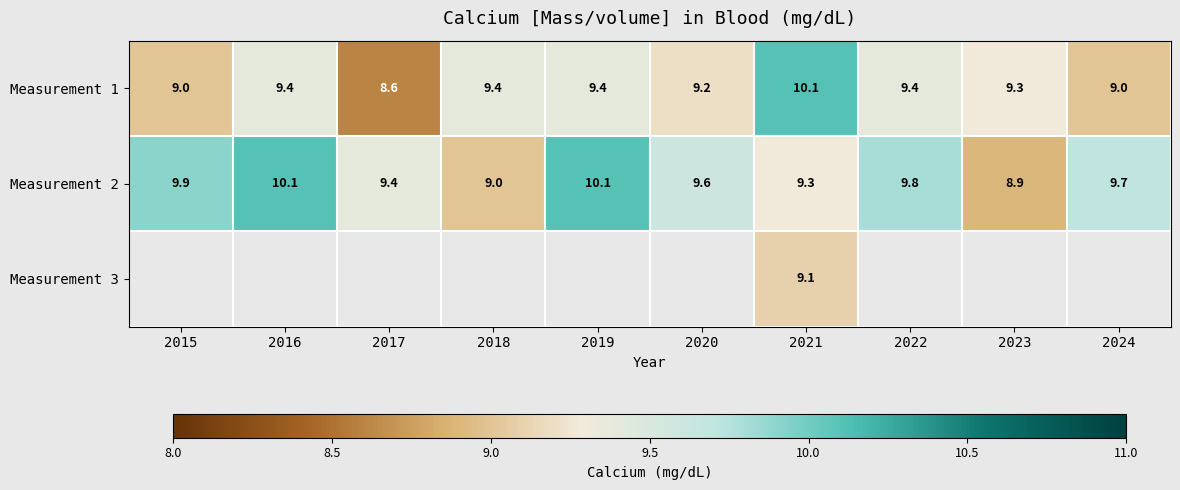

At how many categories does at least one series exceed 9?

10